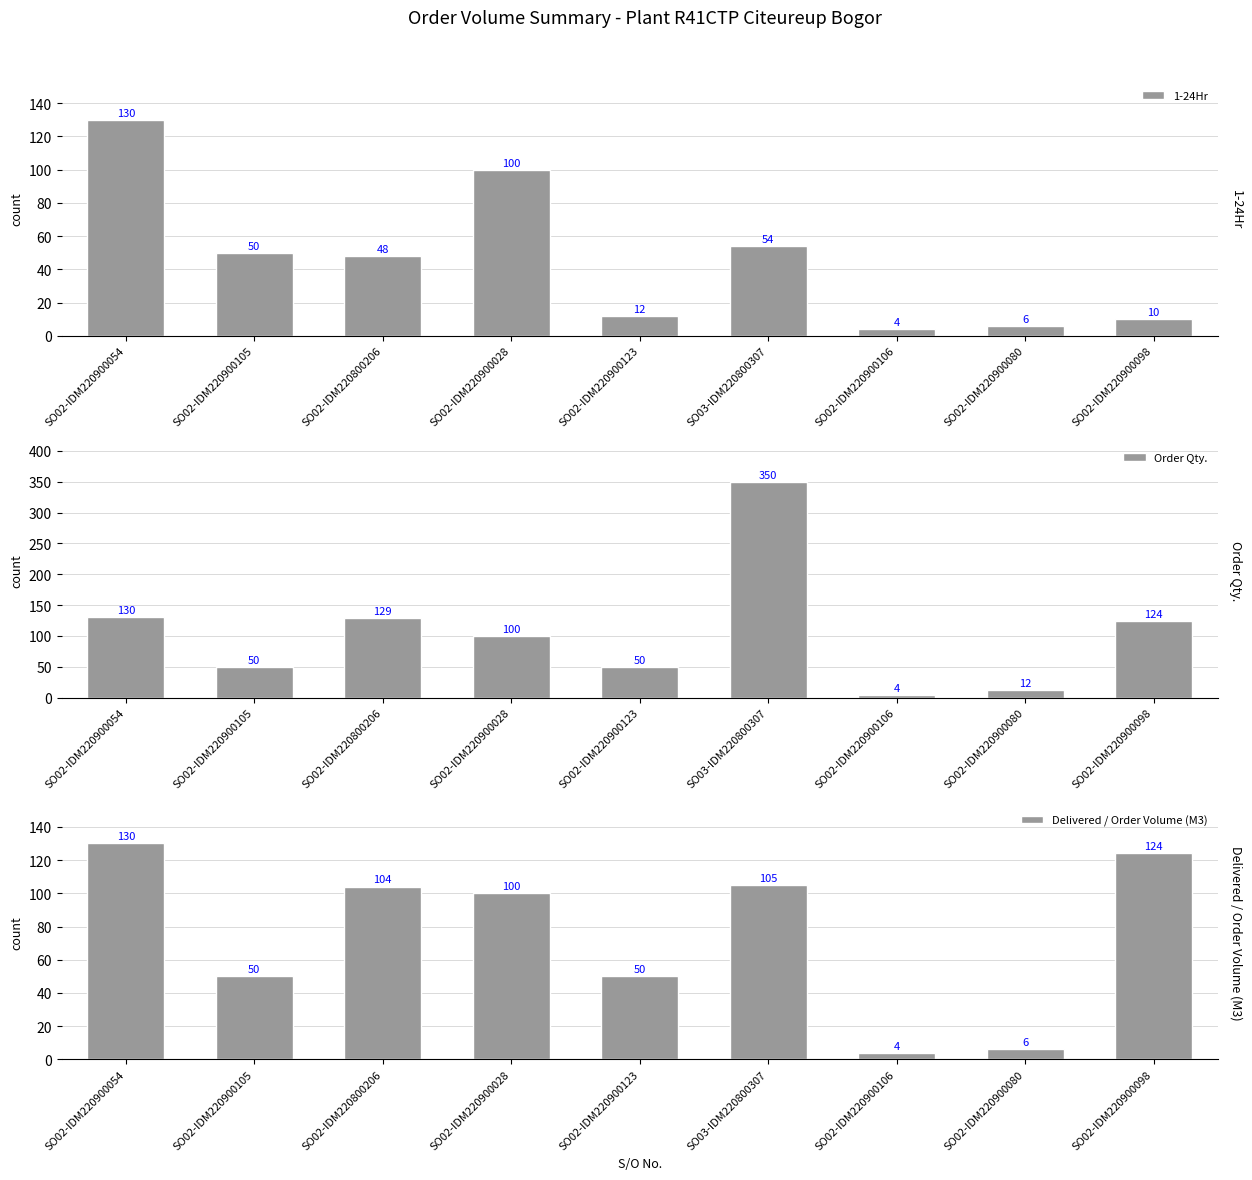

True or false: Order Qty. has a value of 129 at SO02-IDM220800206.

True